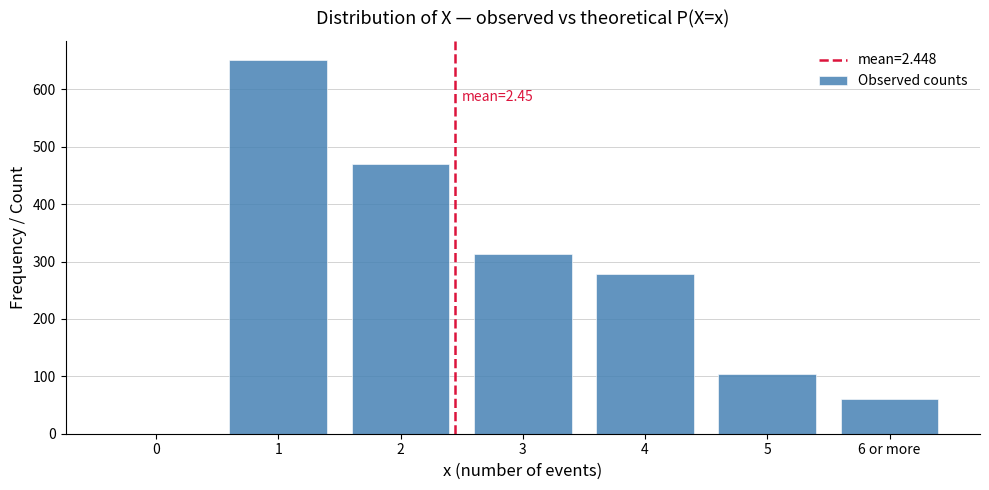

Reading right to left, transcribe all the data shown in this chart.

6 or more=60	5=104	4=278	3=314	2=470	1=652	0=0